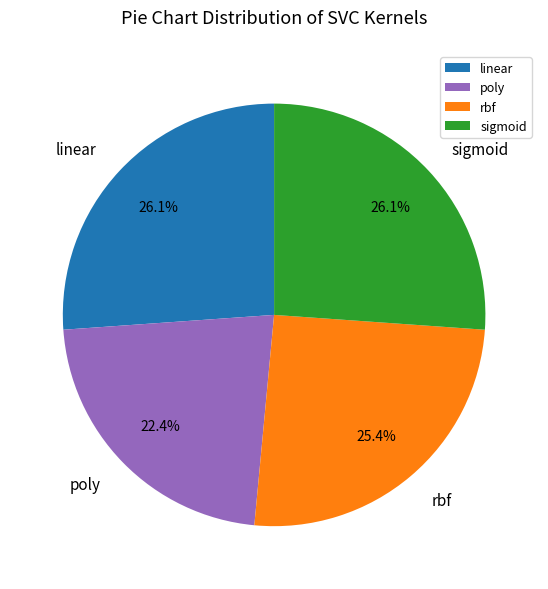

Which slice is the smallest?

poly